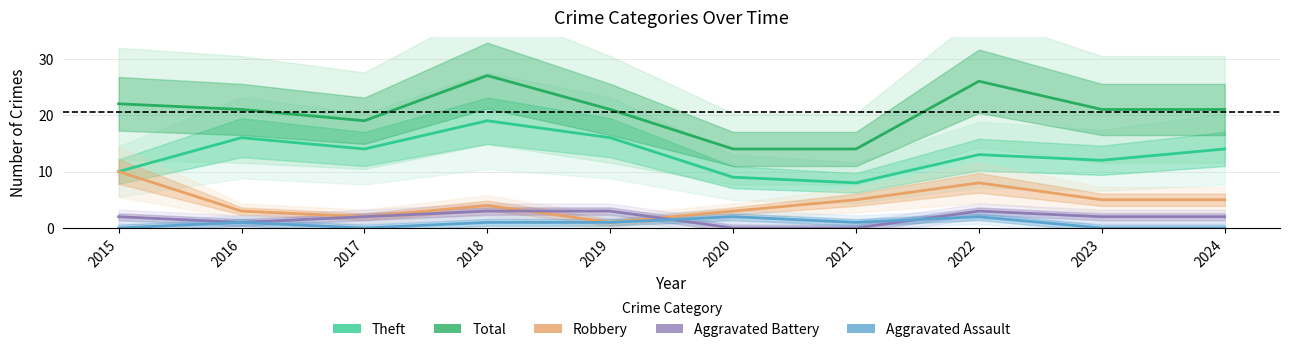

Where is the first local minimum for Total?

2017